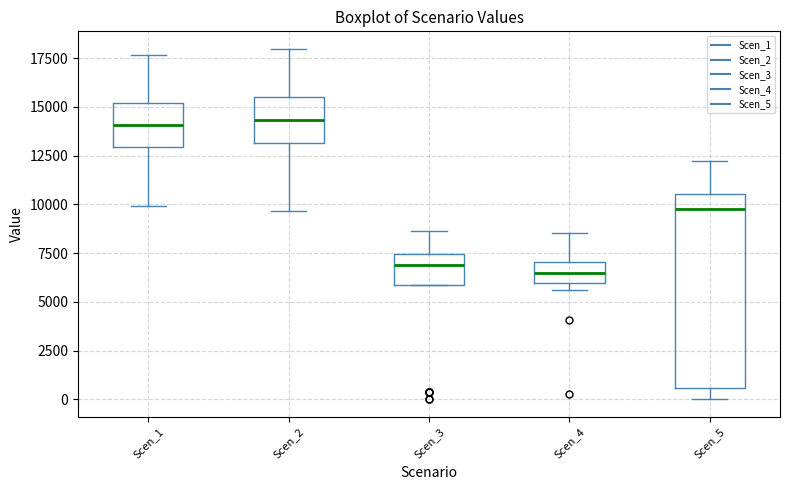

Which box is the tallest, from its lower edge to its upper edge?

Scen_5